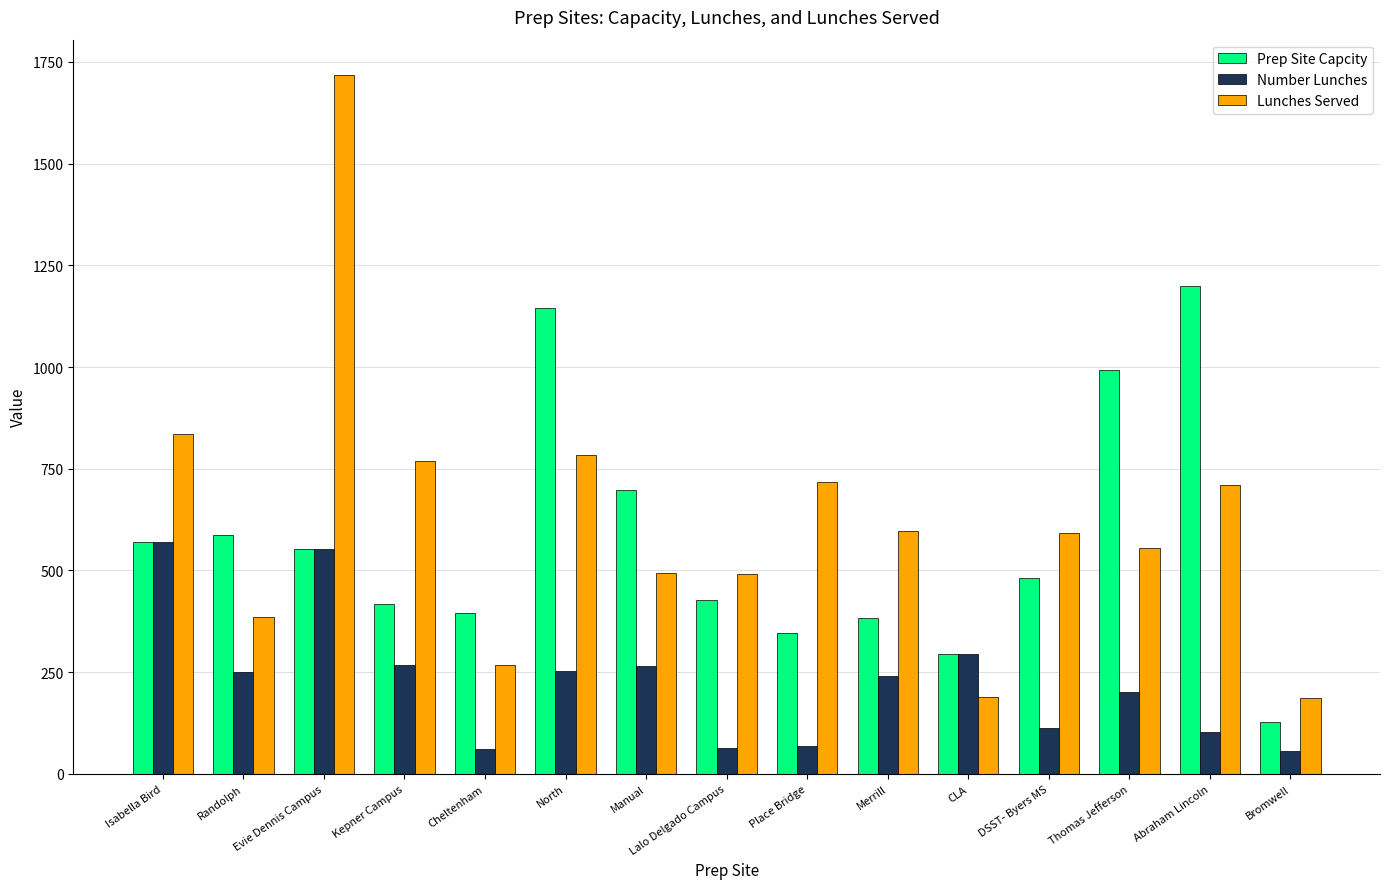

The value of Lunches Served at Kepner Campus is 768.9. True or false?

True